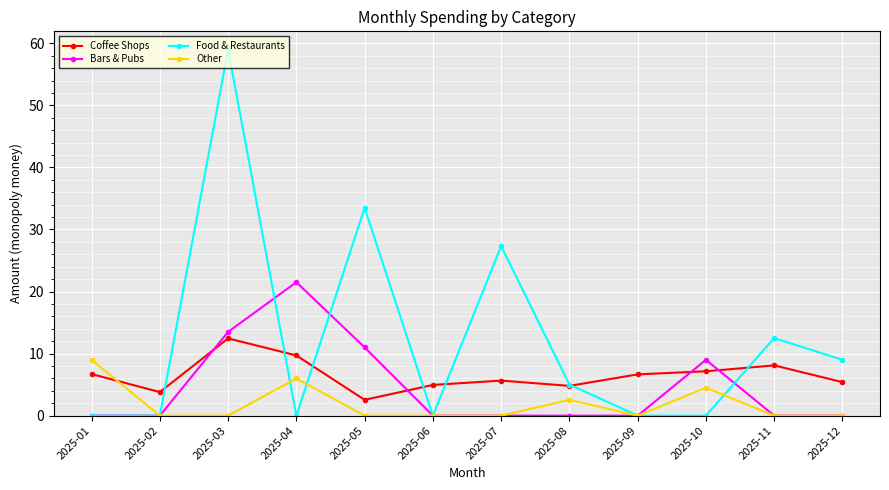

What is the sum of all Coffee Shops values?

77.9